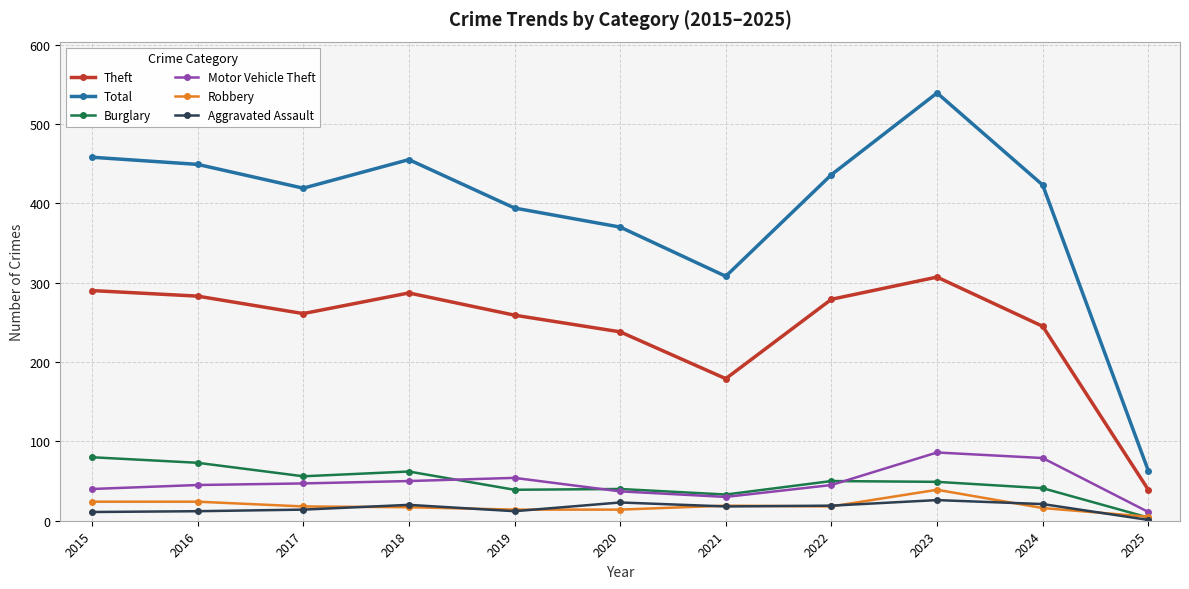

True or false: Aggravated Assault and Motor Vehicle Theft cross at least once.

False